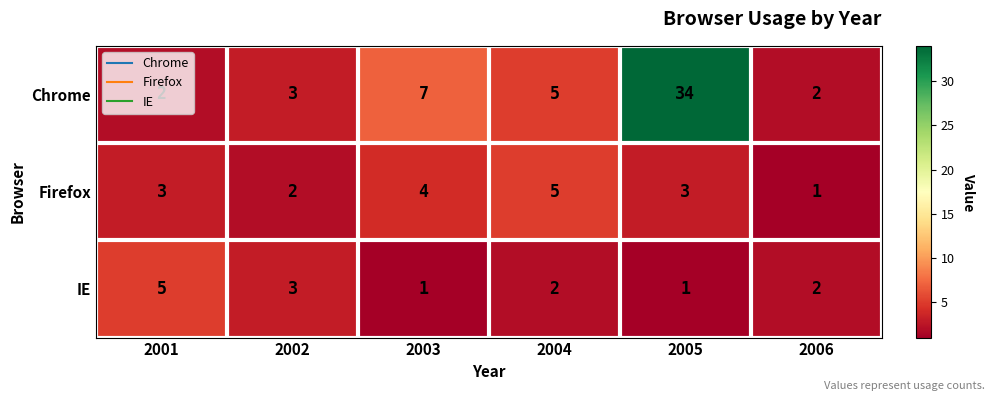

How many IE values are between 1 and 3?

5